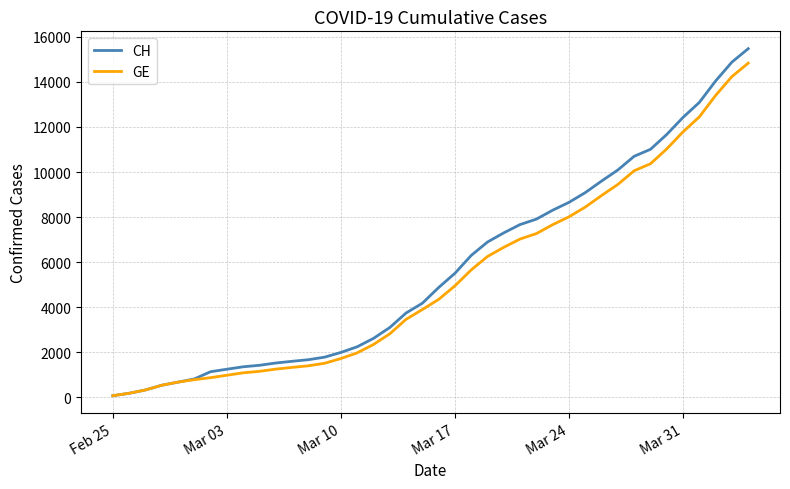

Which series has the largest range (max minus min)?

CH